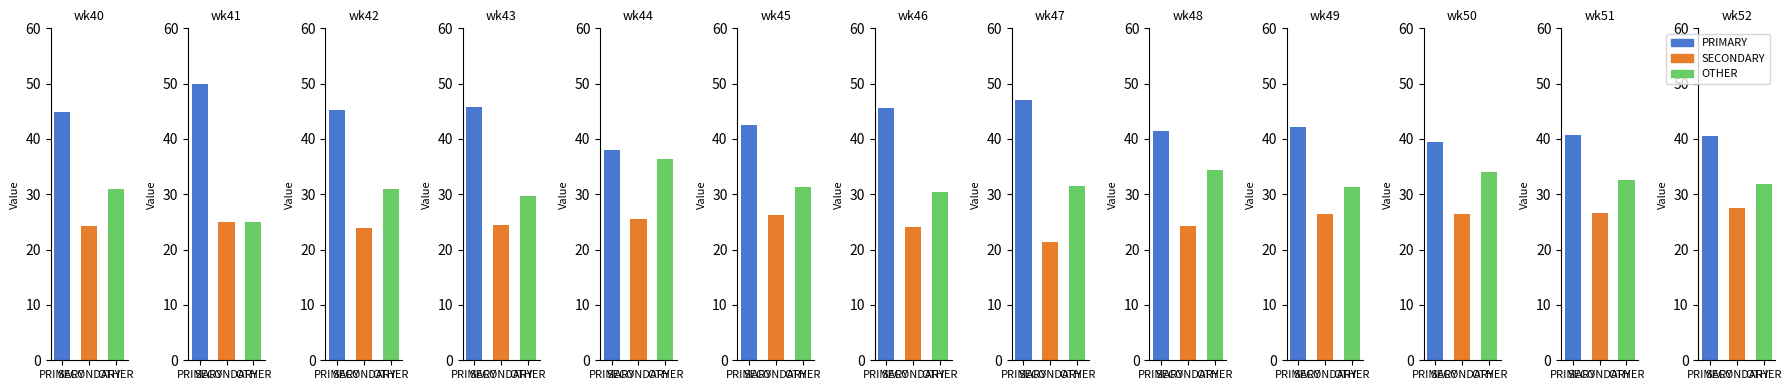

What is the sum of the OTHER values at wk51 and wk46?

63.0